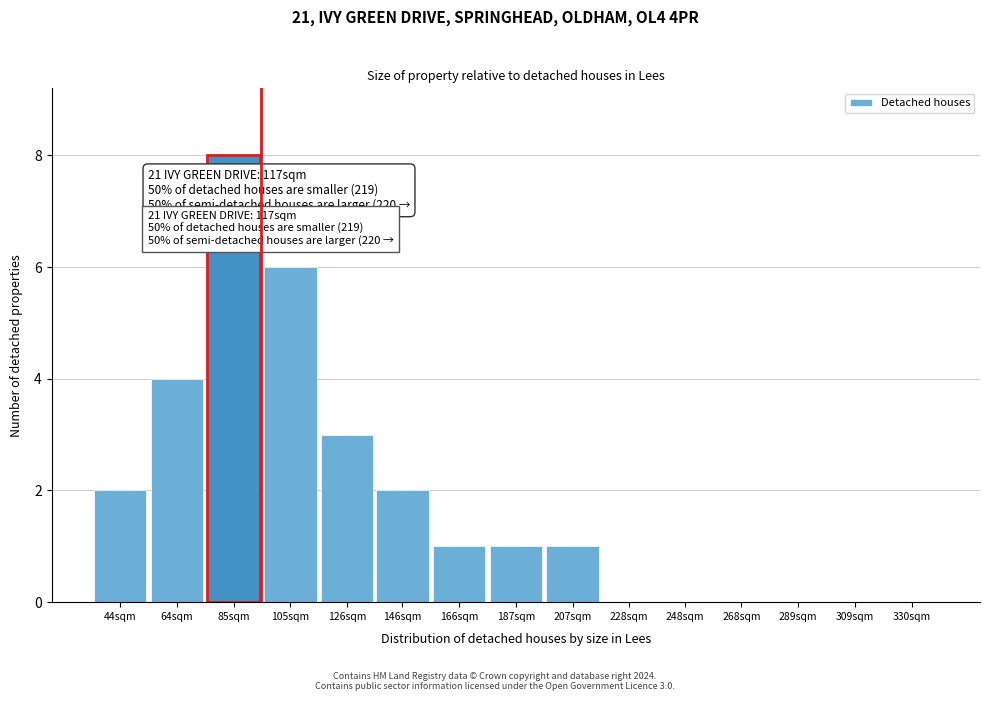

Reading left to right, extract all data points from this chart.

44sqm=2	64sqm=4	85sqm=8	105sqm=6	126sqm=3	146sqm=2	166sqm=1	187sqm=1	207sqm=1	228sqm=0	248sqm=0	268sqm=0	289sqm=0	309sqm=0	330sqm=0